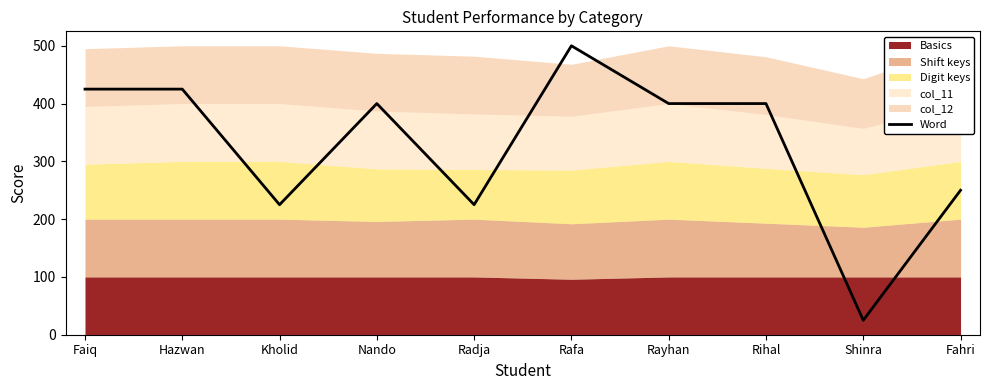

True or false: there are more than 0 points higher than both neighbors.

True